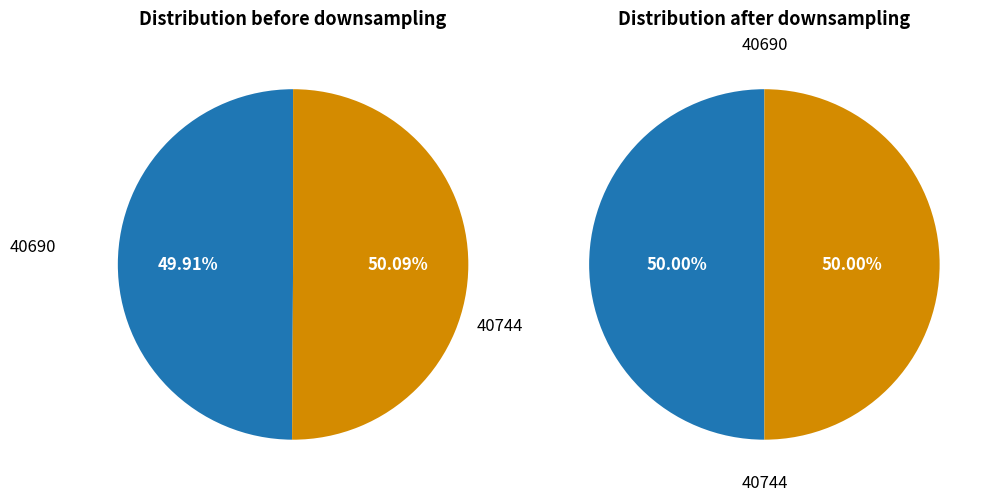

Combined, what portion of the pie is 40690 and 40744?

100.0%